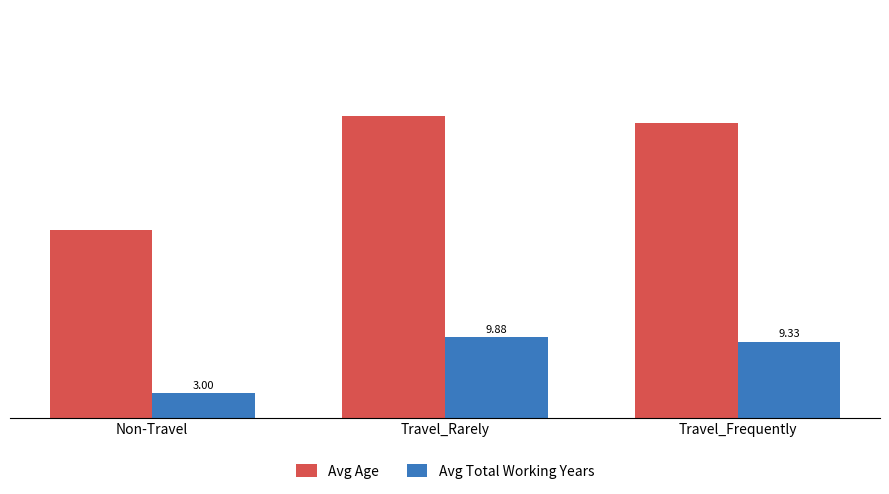

Are the bars grouped side by side (vs. stacked)?

Yes